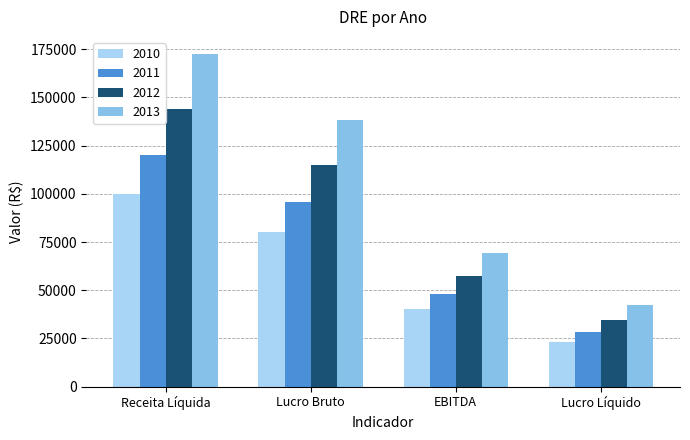

What is the maximum value shown in the chart?

172800.0